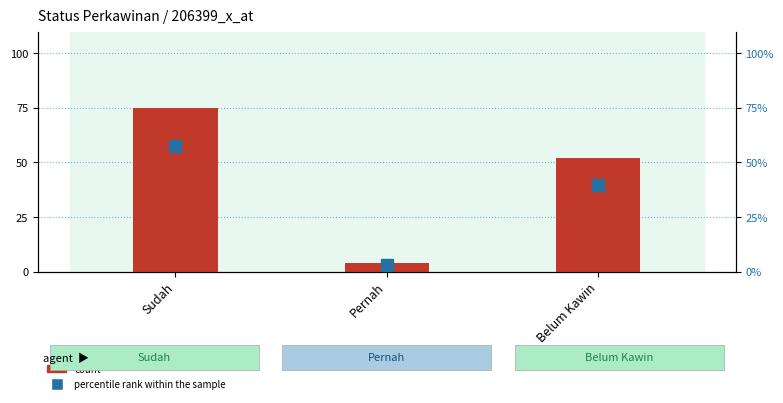

What is the smallest value displayed?

3.1